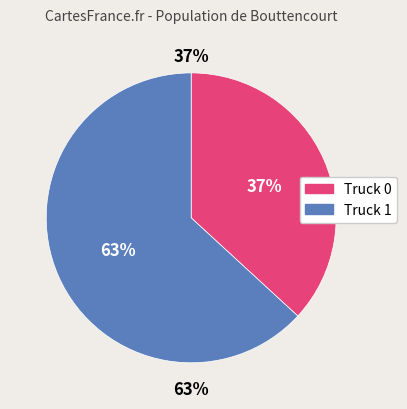

Which category has the biggest portion of the pie?

Truck 1